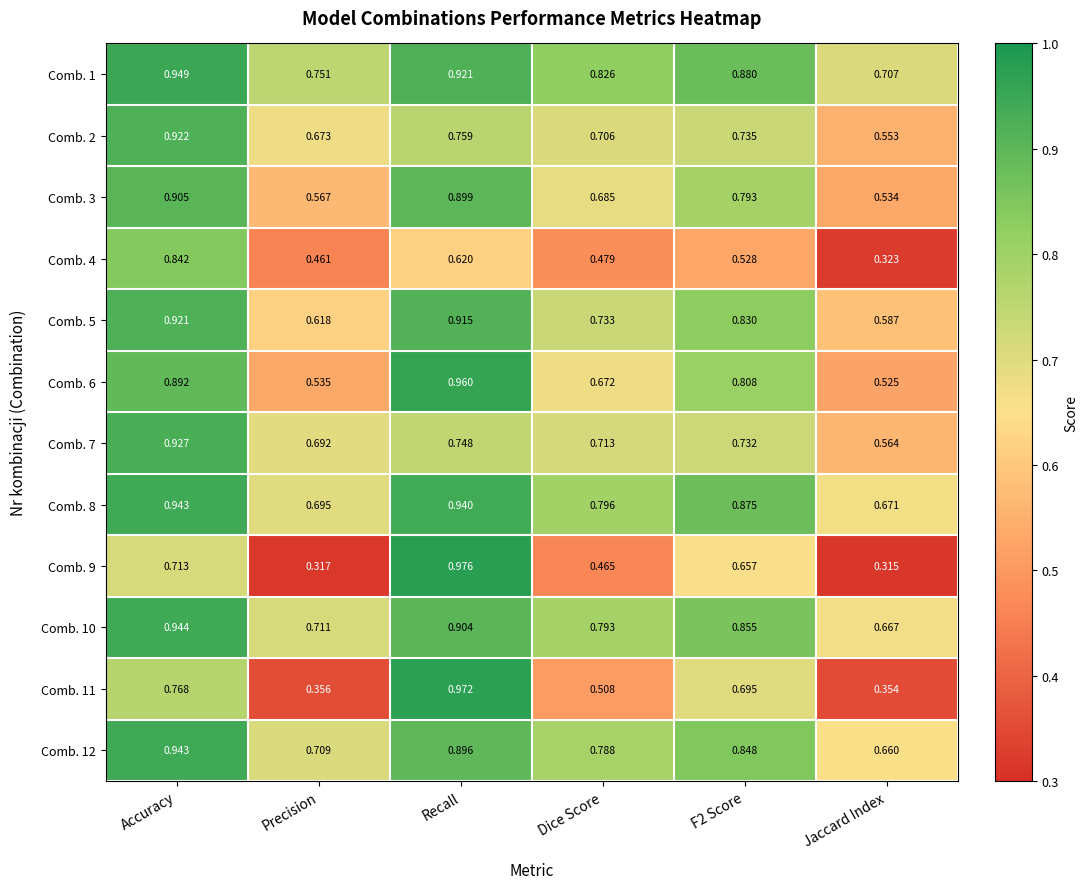

Is the value of Comb. 1 at F2 Score greater than the value of Comb. 11 at Recall?

No